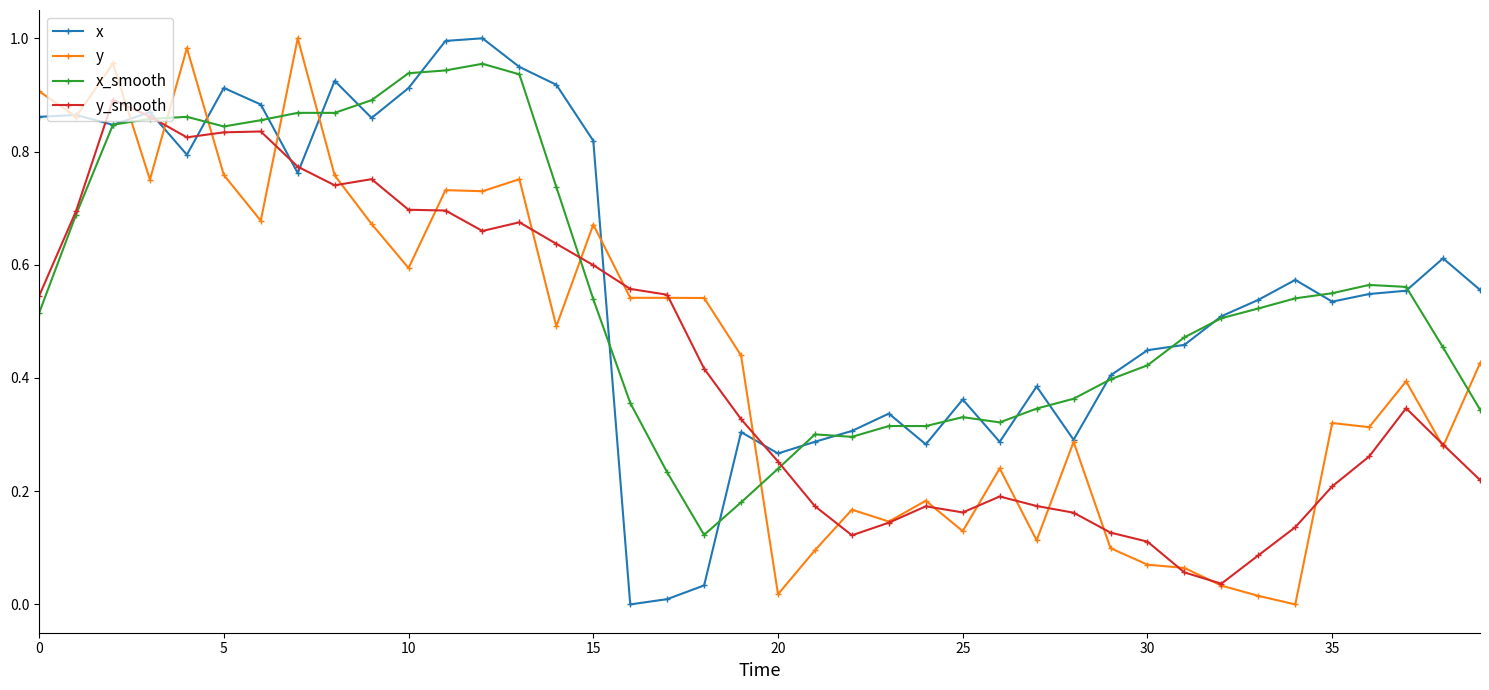

Count the number of data series in this chart.

4